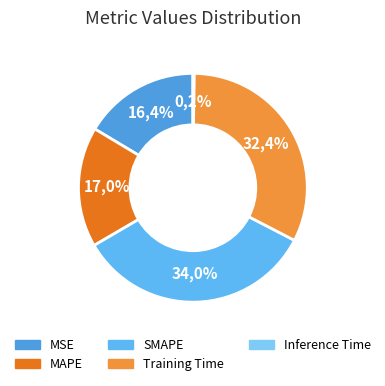

Rank the categories by value from highest to lowest.

SMAPE, Training Time, MAPE, MSE, Inference Time